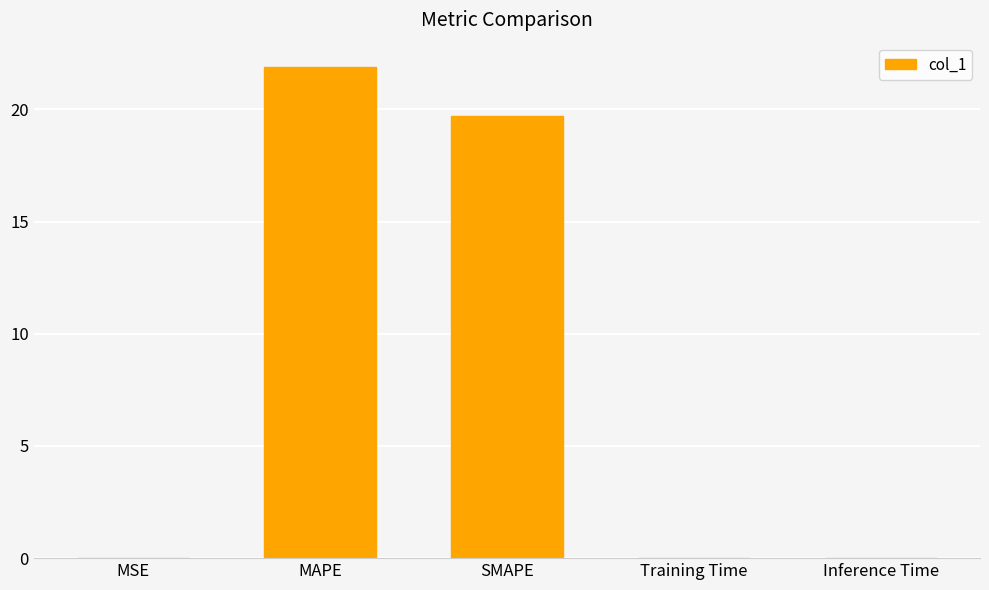

Which has a higher value, MSE or MAPE?

MAPE